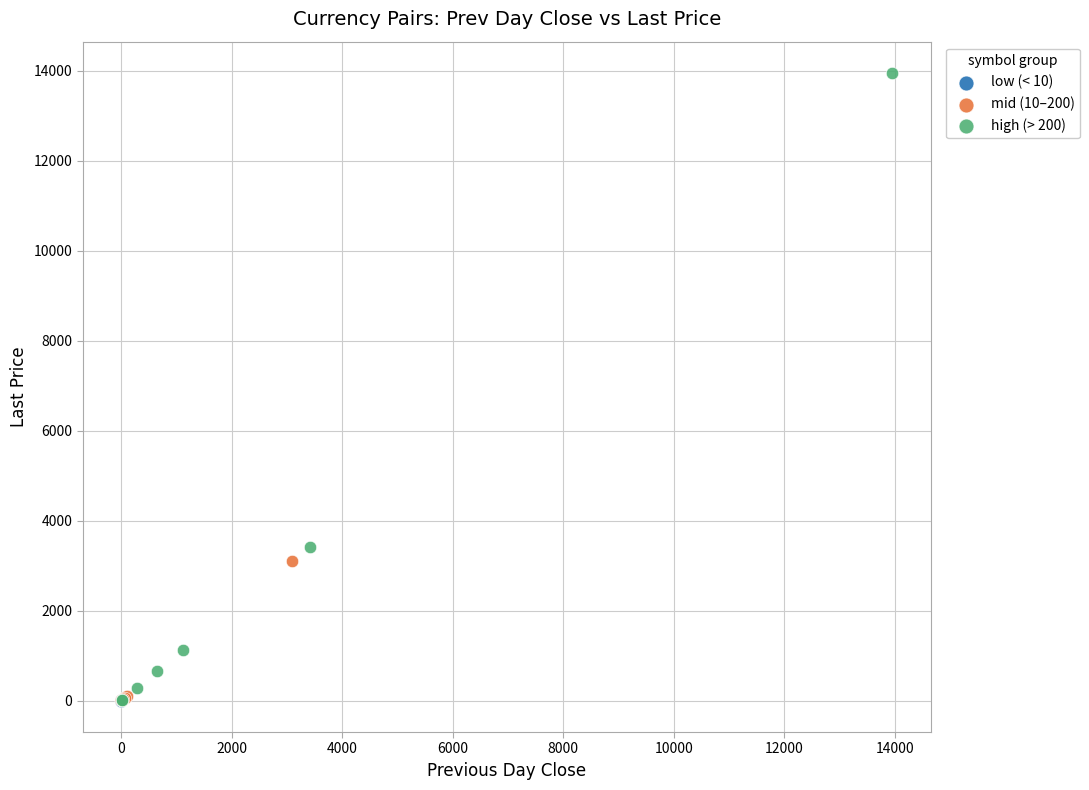

Which series has the largest Y range (max minus min)?

high (> 200)